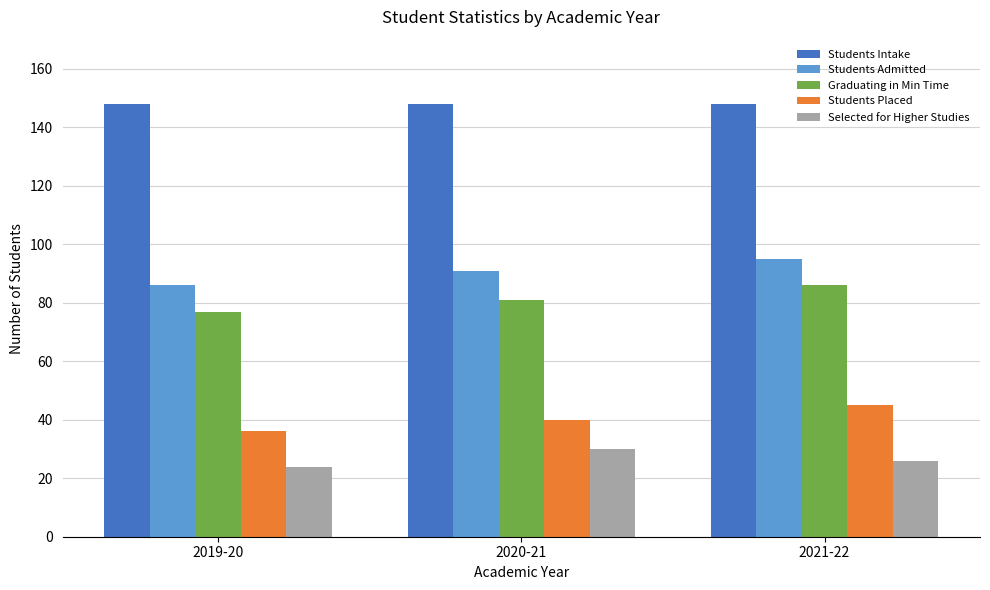

Does the chart contain stacked bars?

No